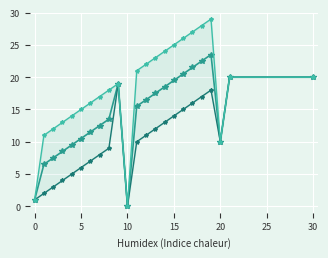

True or false: to (mean) and to (max) intersect in this chart.

False